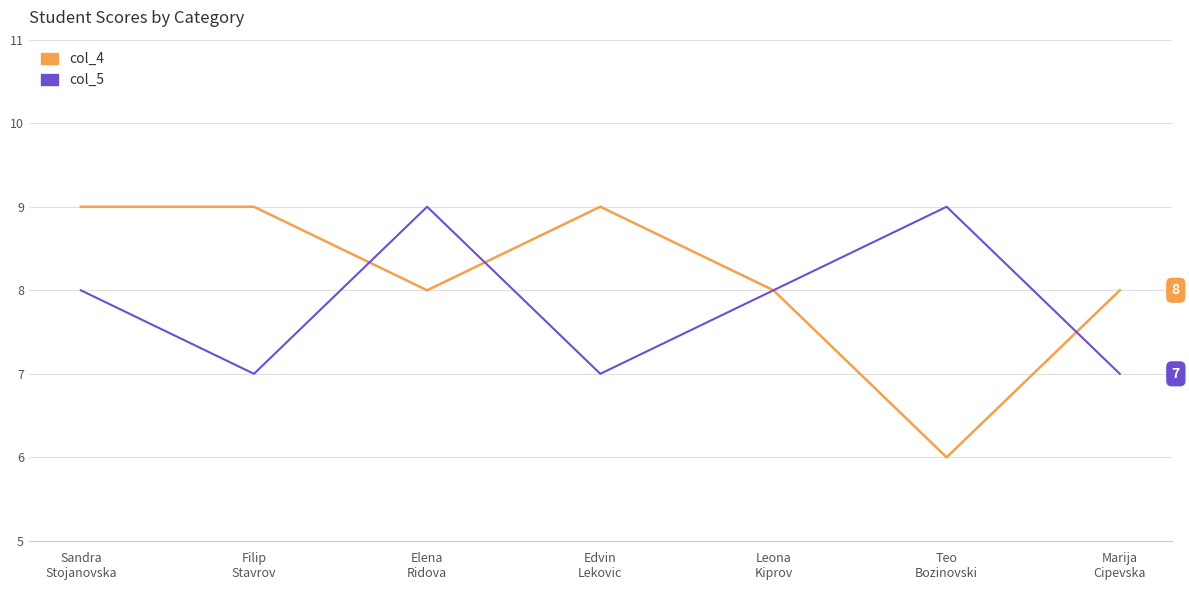

Is this an area chart (filled region under the line)?

No